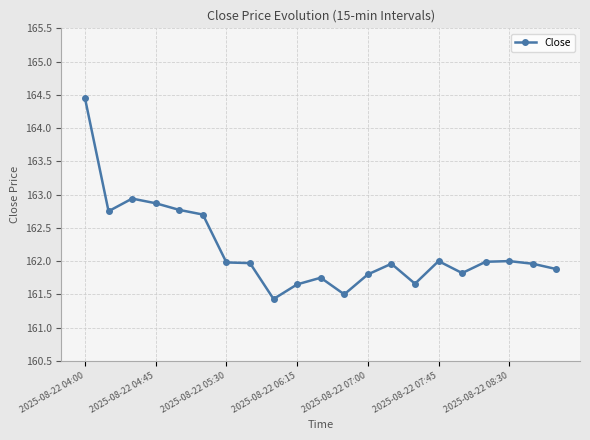

What is the average value?

162.2